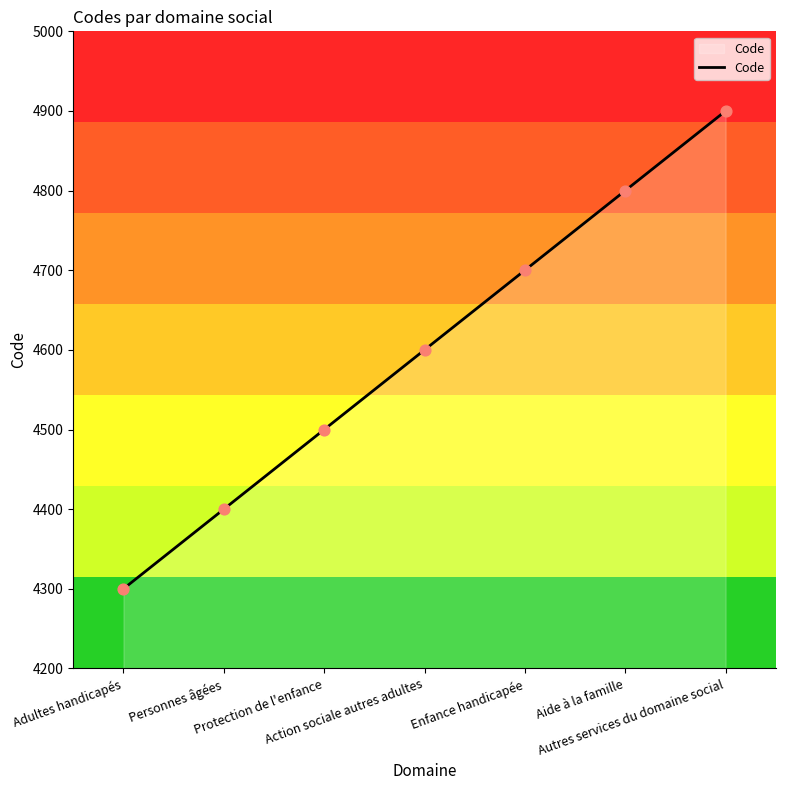

What is the change in value from Enfance handicapée to Autres services du domaine social?

+200